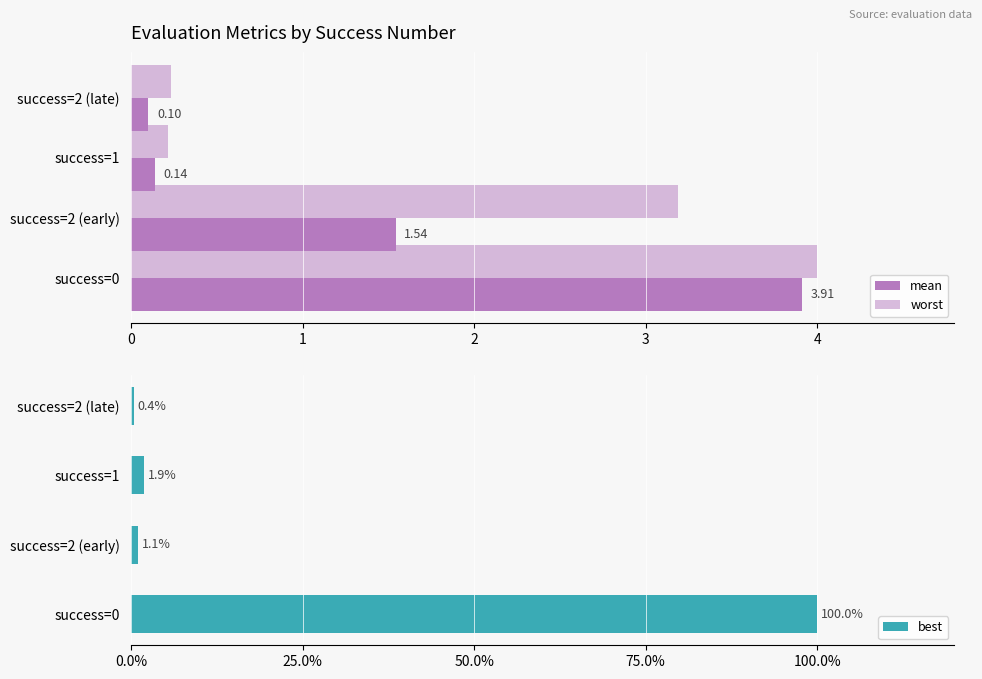

The value of best at success=2 (late) is 0.4. True or false?

True